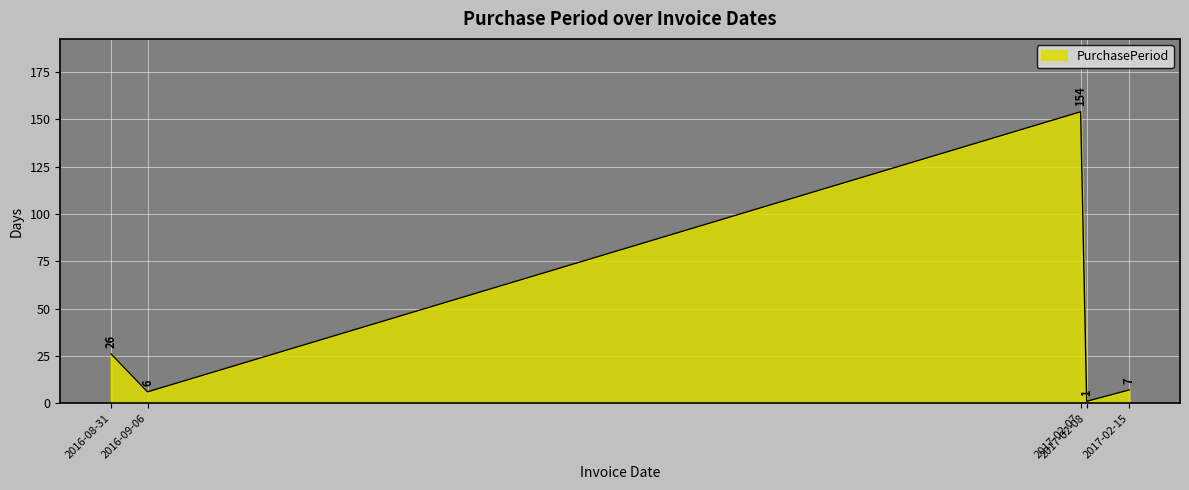

Rank the categories by value from lowest to highest.

2017-02-08, 2016-09-06, 2017-02-15, 2016-08-31, 2017-02-07